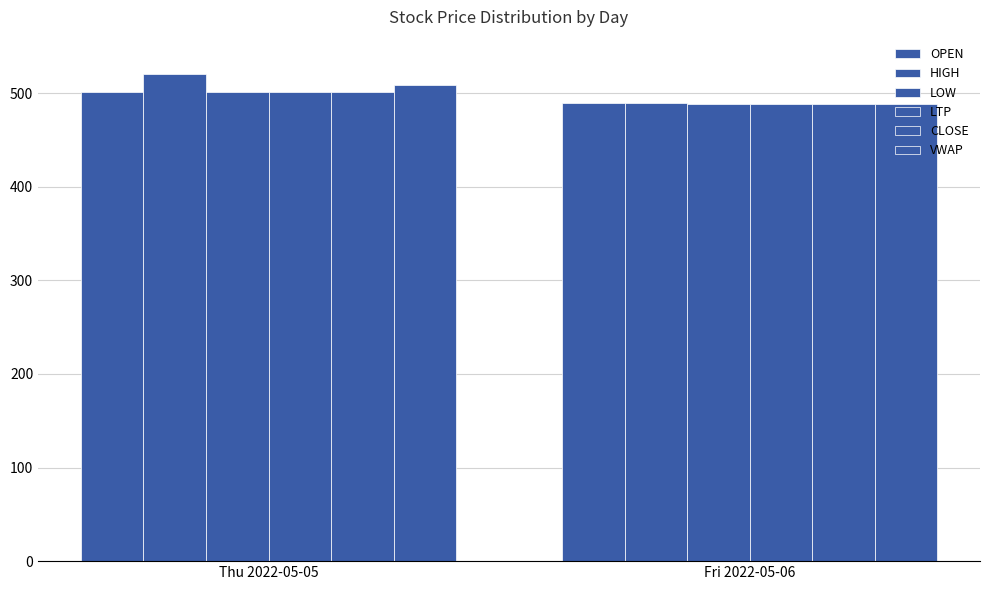

Reading left to right, what are all the values shown in this chart?

OPEN: Thu 2022-05-05=501.0	Fri 2022-05-06=489.0
HIGH: Thu 2022-05-05=520.0	Fri 2022-05-06=489.0
LOW: Thu 2022-05-05=501.0	Fri 2022-05-06=487.8
LTP: Thu 2022-05-05=501.0	Fri 2022-05-06=487.8
CLOSE: Thu 2022-05-05=501.0	Fri 2022-05-06=487.8
VWAP: Thu 2022-05-05=508.8	Fri 2022-05-06=488.4